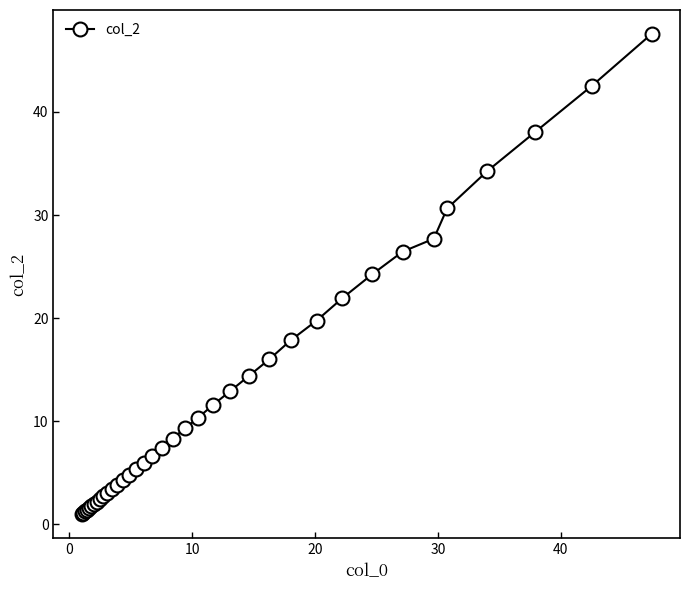

What is the difference between the maximum and minimum values?

46.5